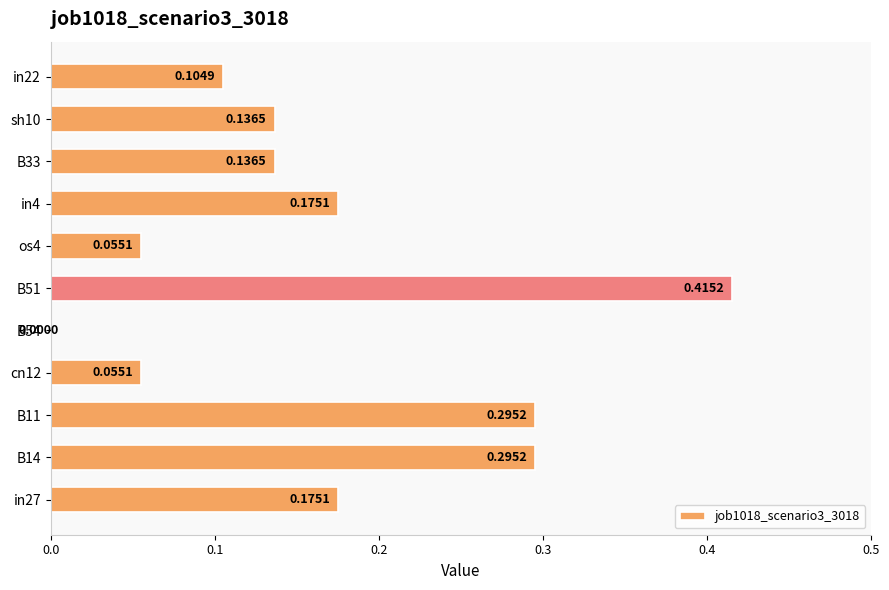

Which has a higher value, B54 or in27?

in27